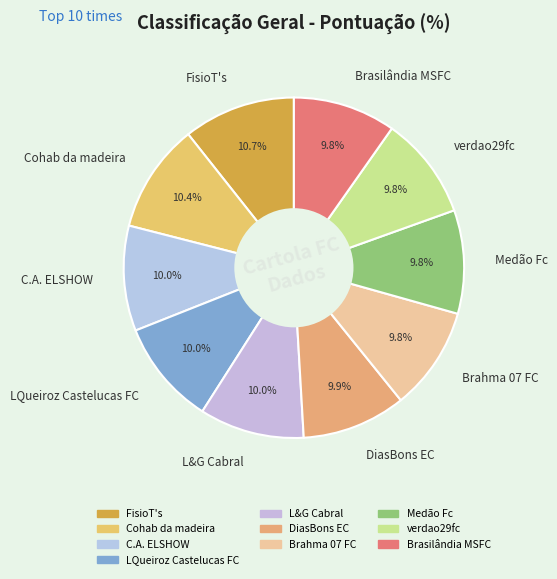

Is it true that Cohab da madeira is 17% of the pie?

False